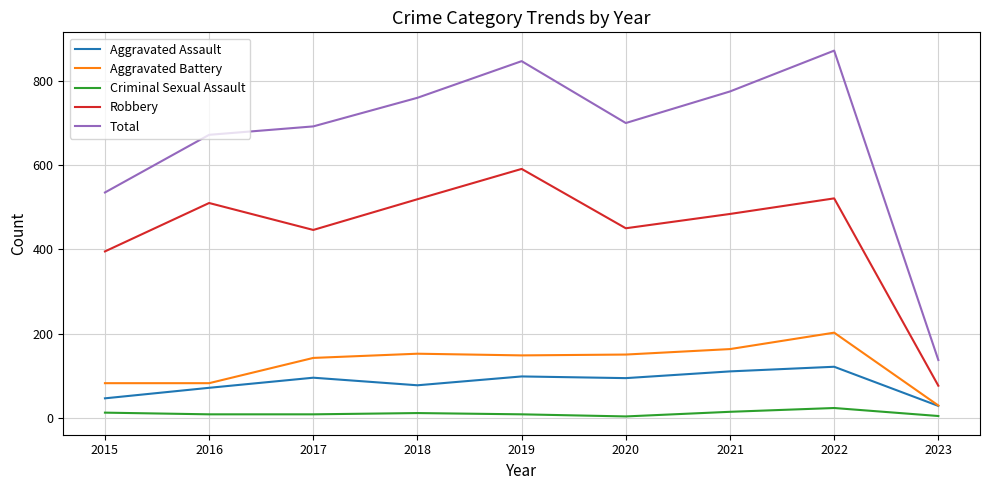

The Aggravated Assault series shows 35 at 2019. True or false?

False